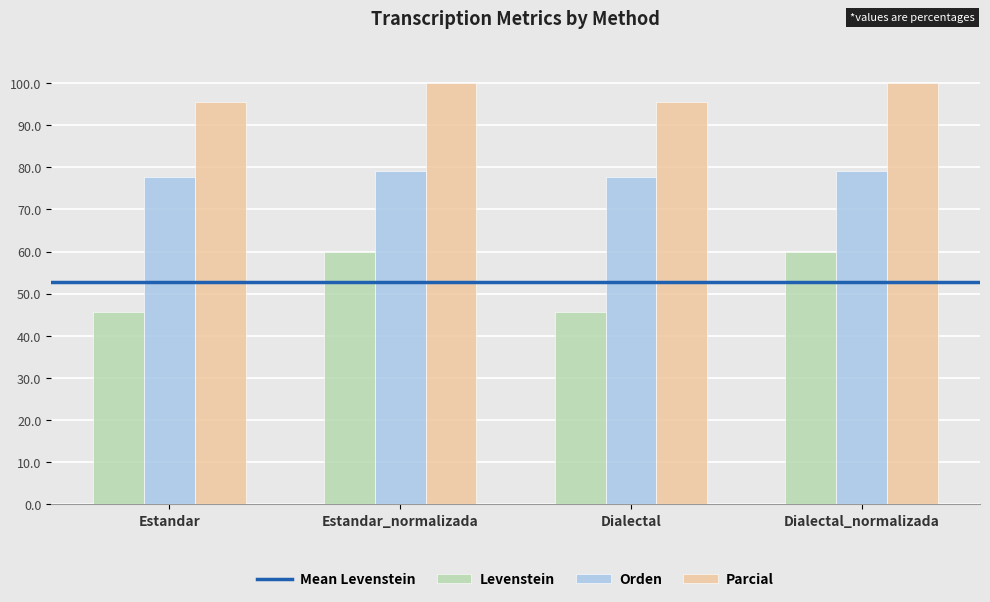

Rank the series by their maximum value, from lowest to highest.

Levenstein, Orden, Parcial